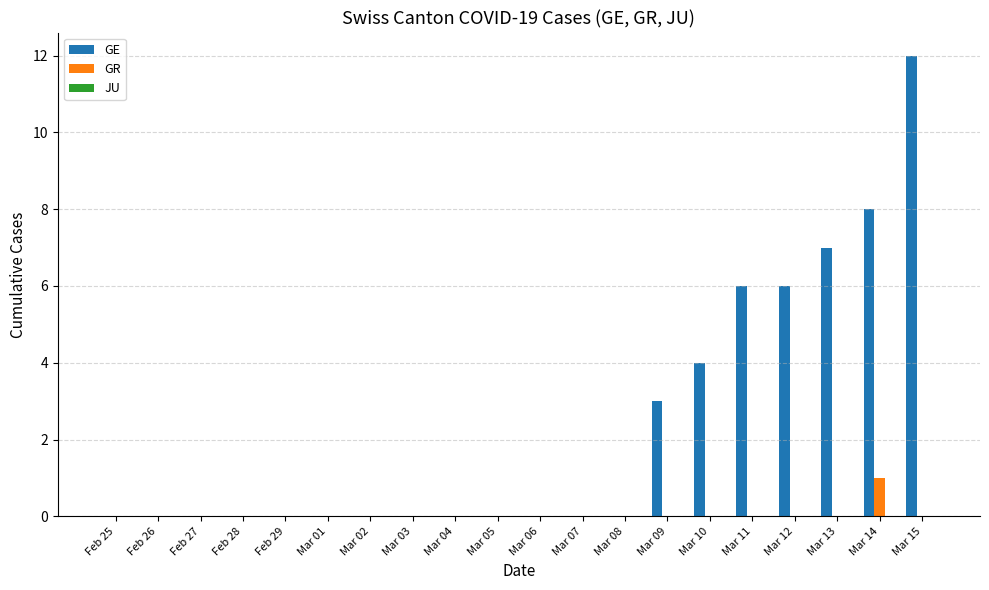

Between Feb 29 and Mar 13, which series saw the biggest shift?

GE